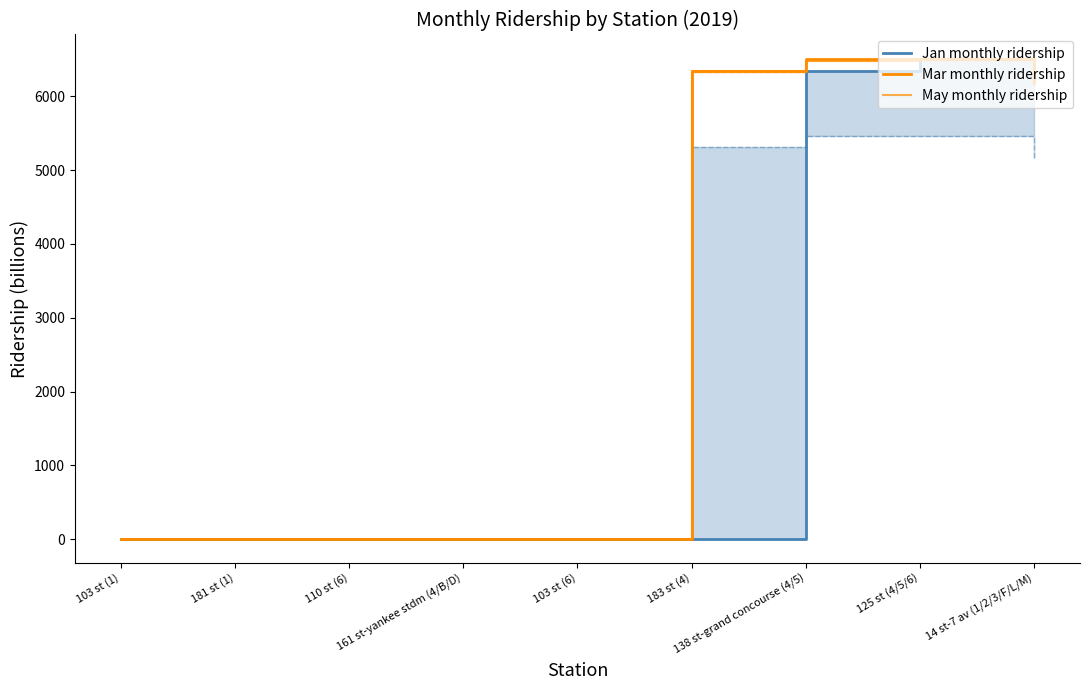

Does the chart have visible grid lines?

No